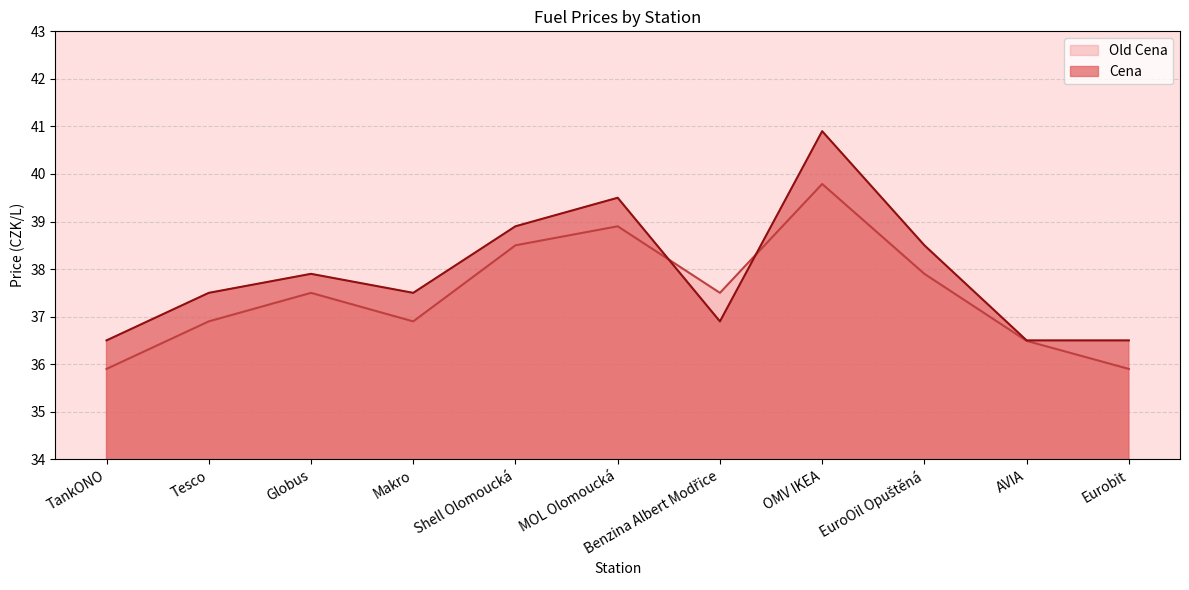

Reading left to right, list all the values displayed in this chart.

Cena: 36.5	37.5	37.9	37.5	38.9	39.5	36.9	40.9	38.5	36.5	36.5
Old Cena: 35.9	36.9	37.5	36.9	38.5	38.9	37.5	39.8	37.9	36.5	35.9